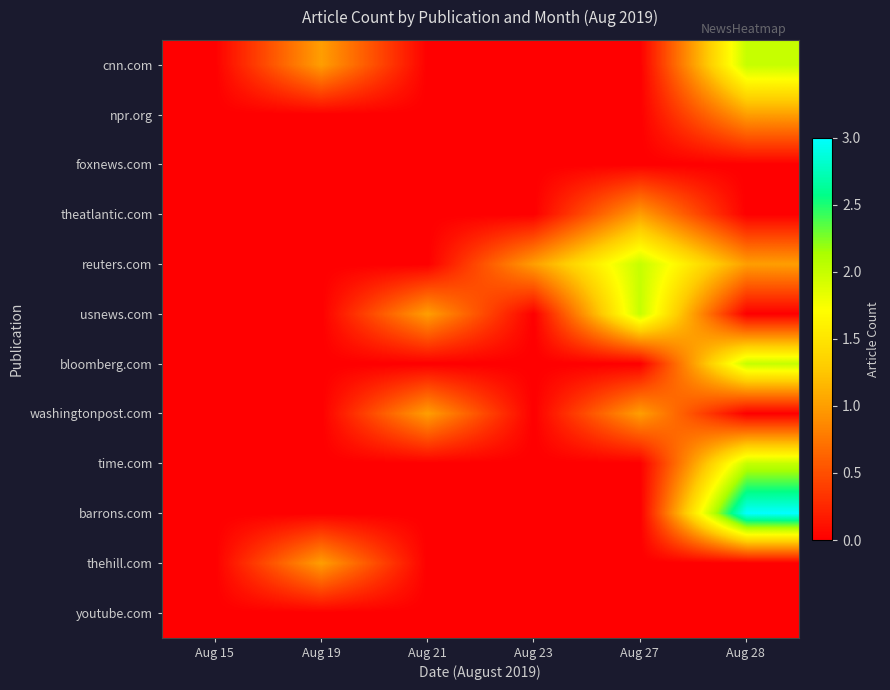

What is the spread (max minus min) of values at Aug 27?

2